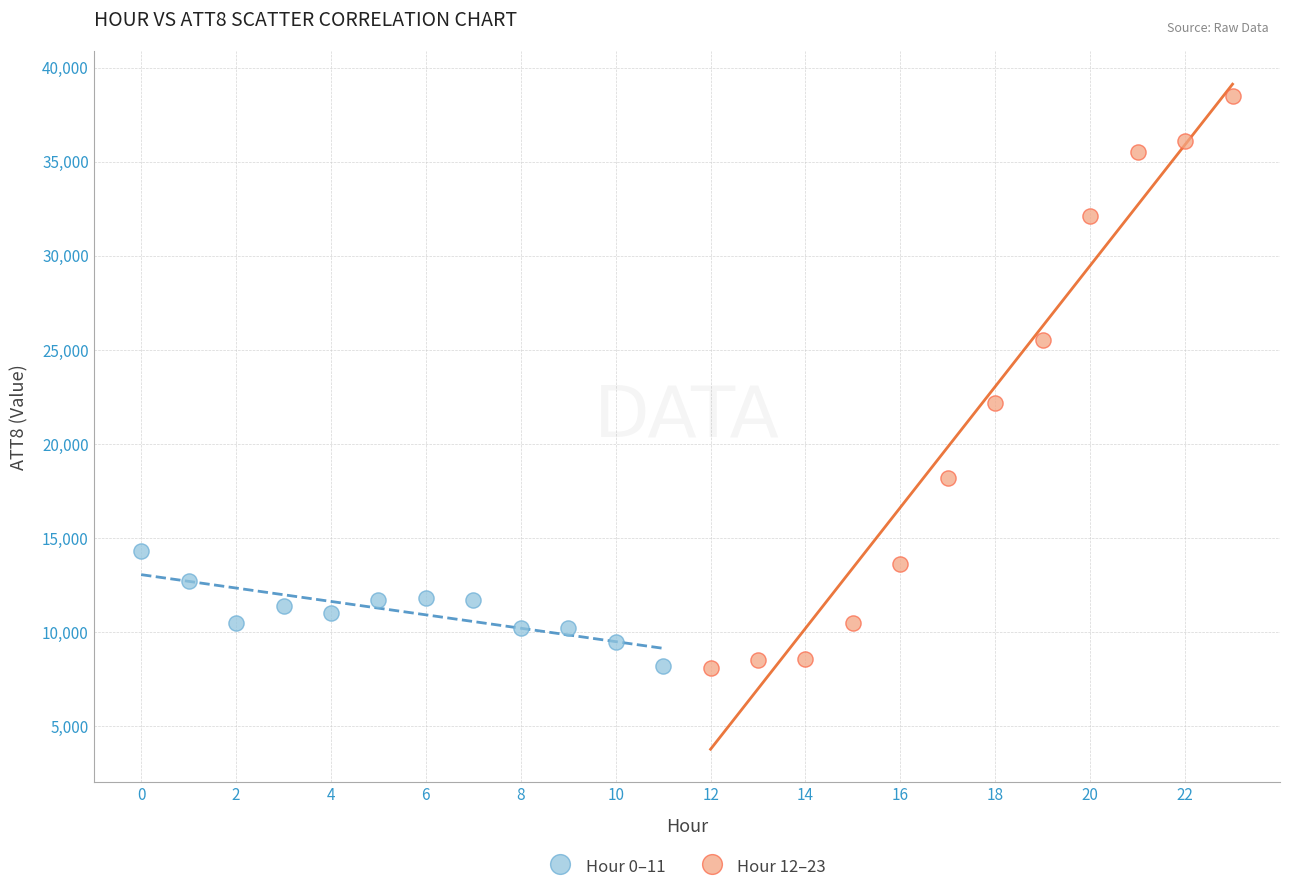

Which series has the largest Y range (max minus min)?

Hour 12–23